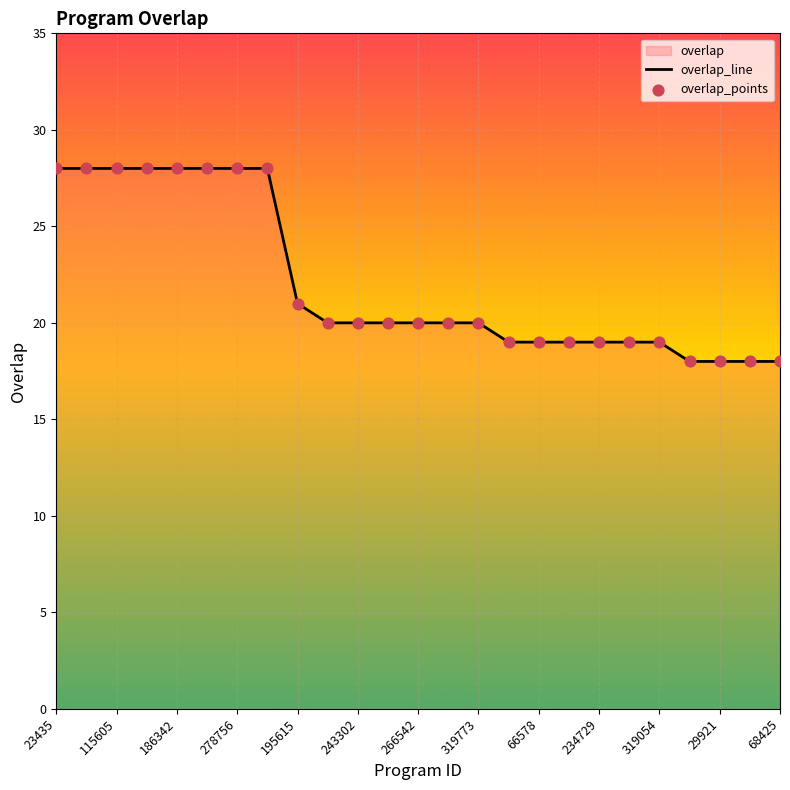

Which series has the widest spread of Y values?

overlap_line